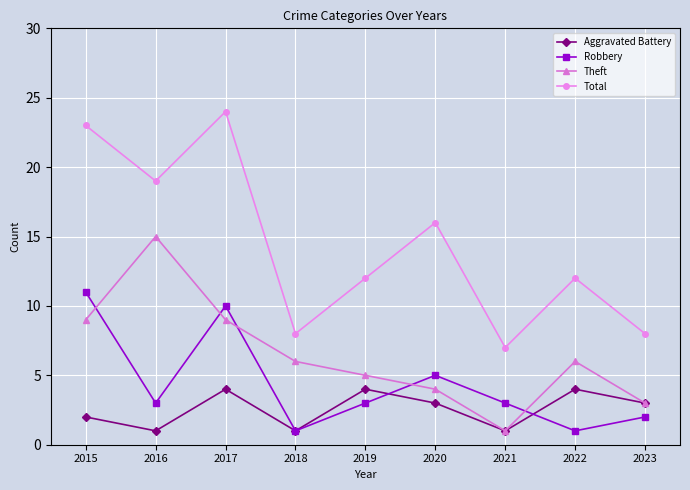

Rank the series by their average value, from lowest to highest.

Aggravated Battery, Robbery, Theft, Total